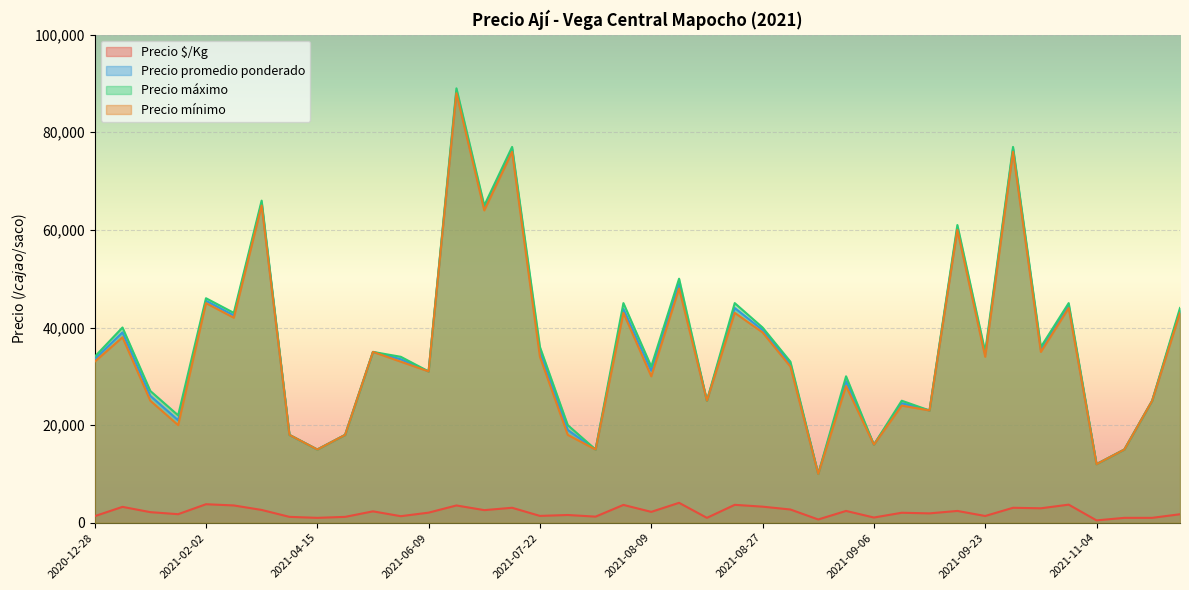

What are all the series names shown in the legend?

Precio $/Kg, Precio promedio ponderado, Precio máximo, Precio mínimo